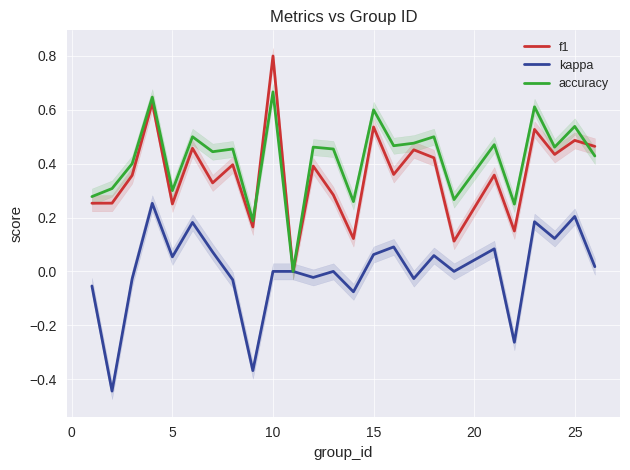

How many accuracy values are between 0 and 1?

25